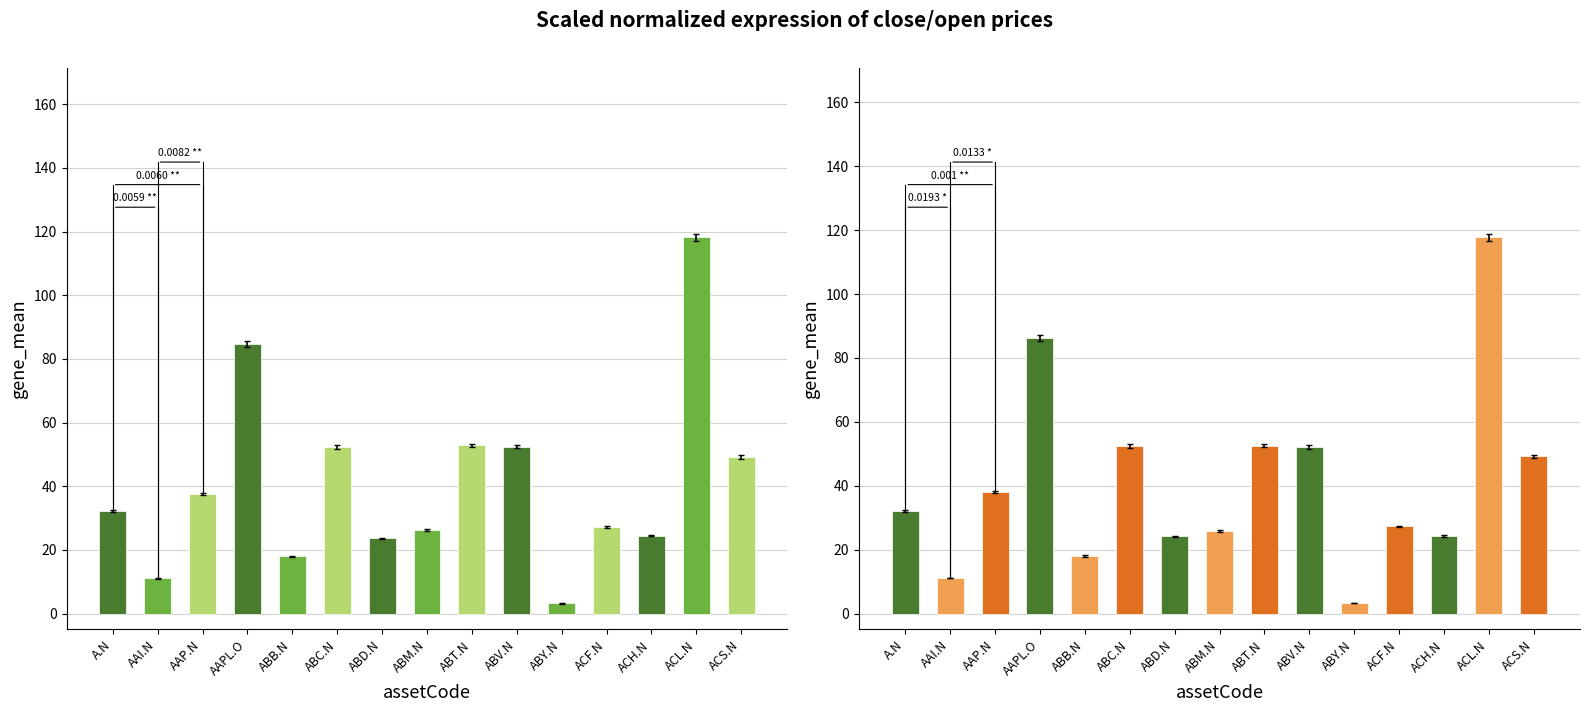

What is the sum of the open values at ABY.N and AAPL.O?

89.5